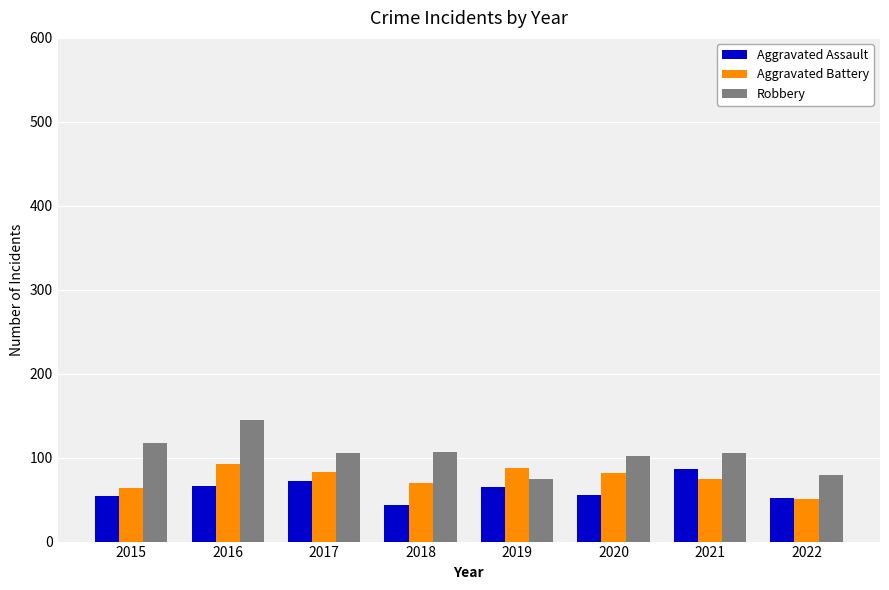

Are the bars grouped side by side (vs. stacked)?

Yes